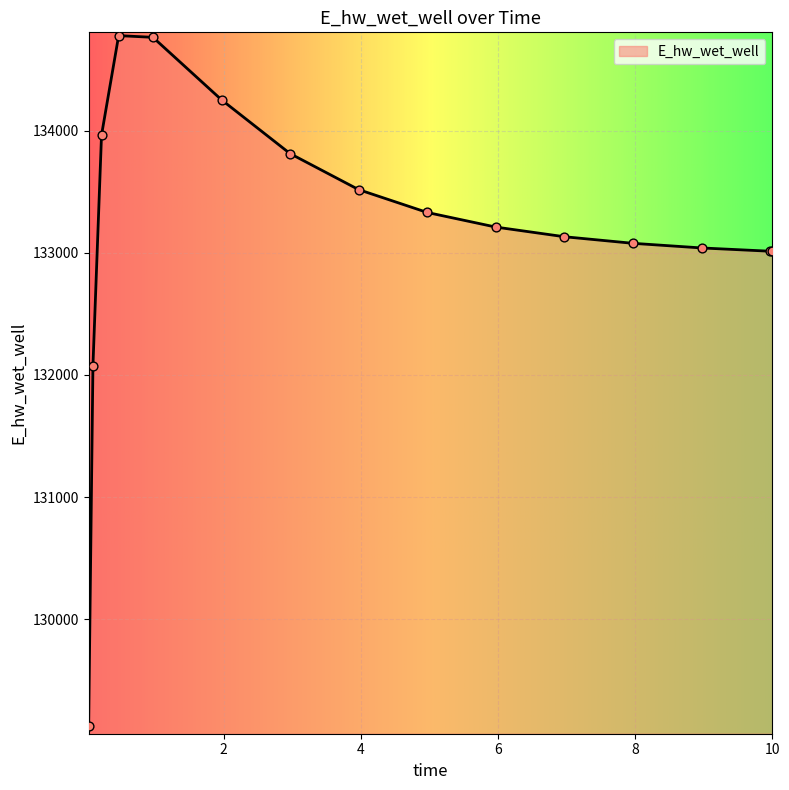

What is the smallest value displayed?

129126.4